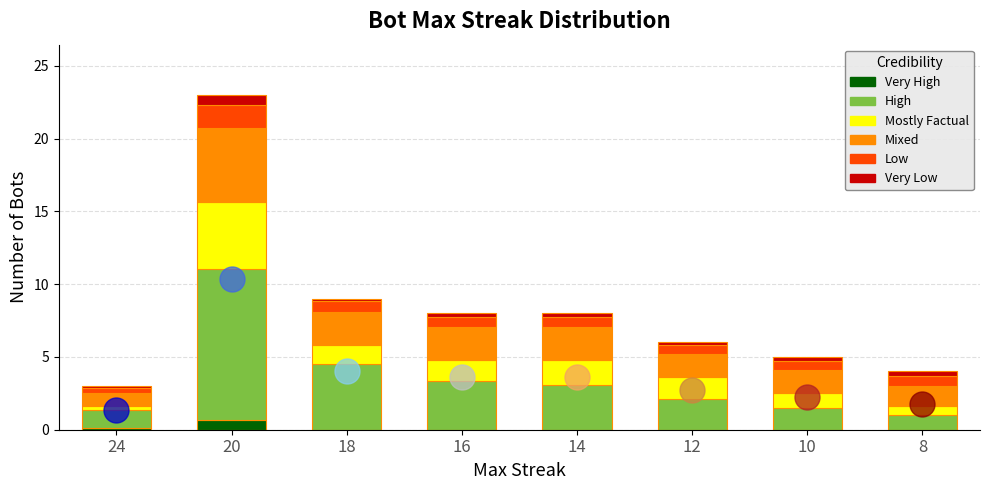

At which category is the sum across all series the highest?

20